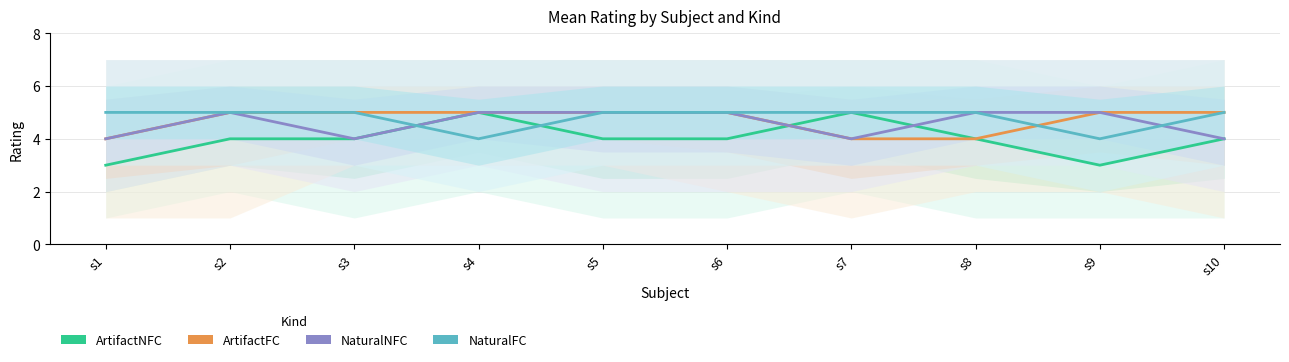

Which series changed the most between s9 and s10?

ArtifactNFC